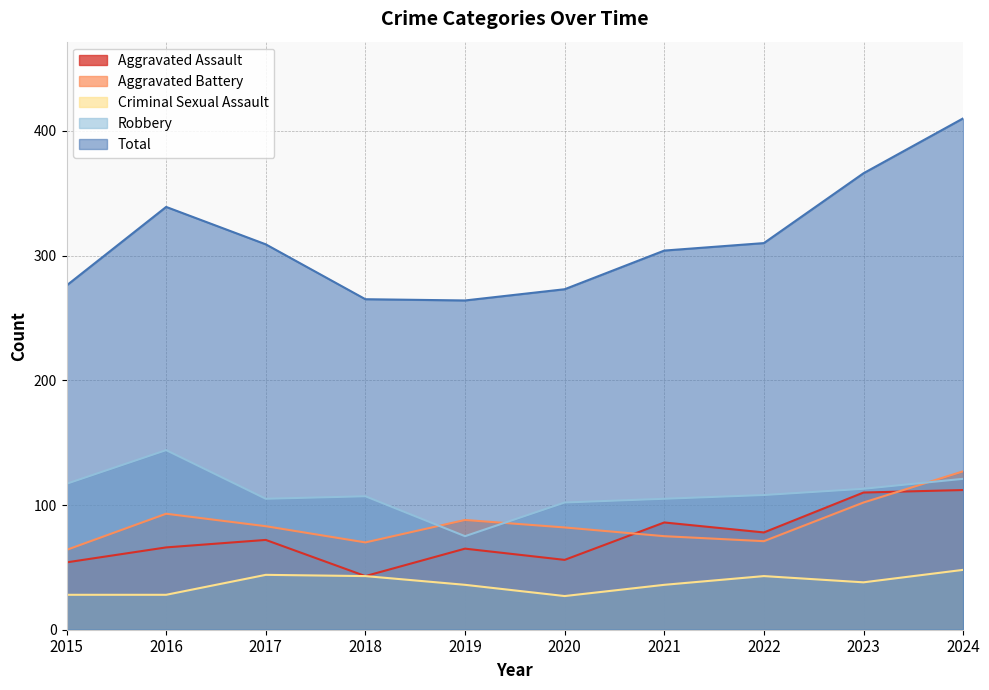

Rank the series by their maximum value, from lowest to highest.

Criminal Sexual Assault, Aggravated Assault, Aggravated Battery, Robbery, Total